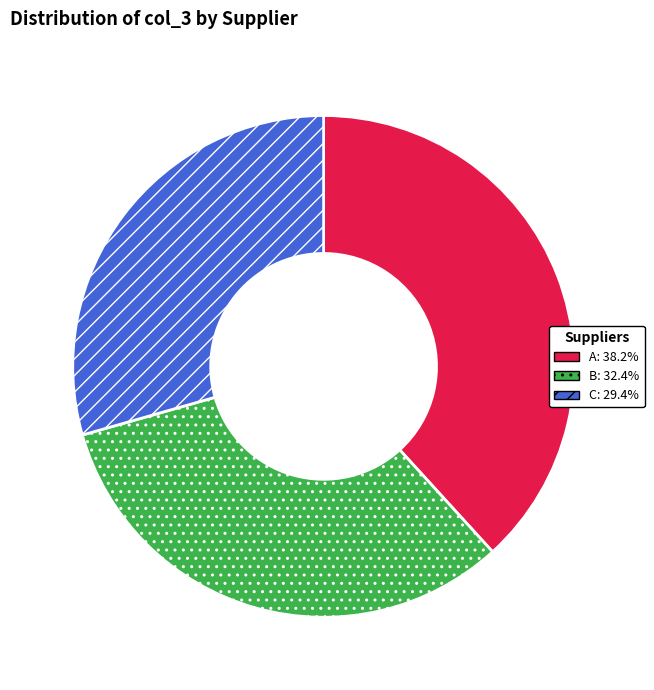

Is it true that A is 46% of the pie?

False